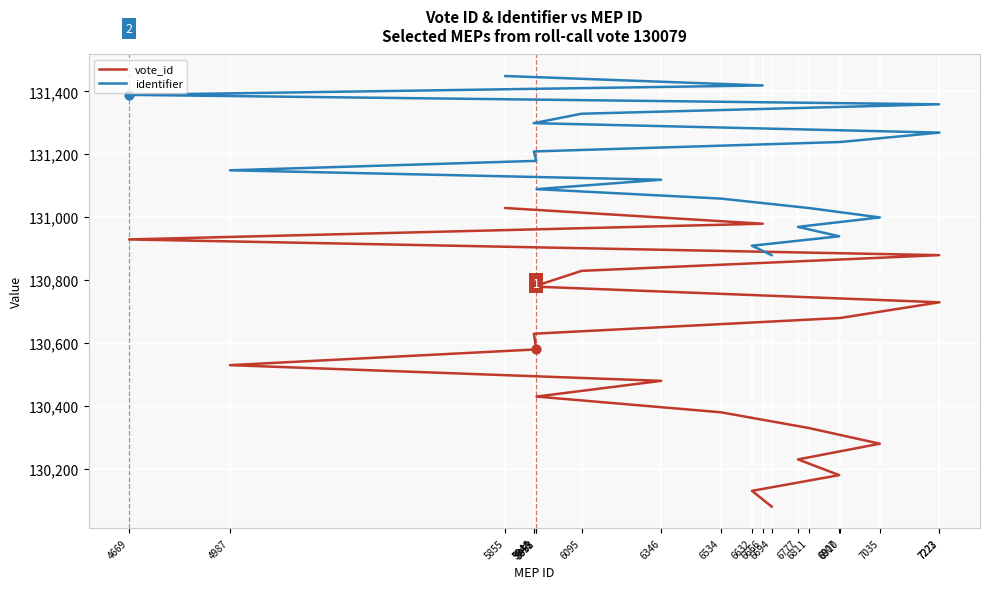

What are all the series names shown in the legend?

vote_id, identifier